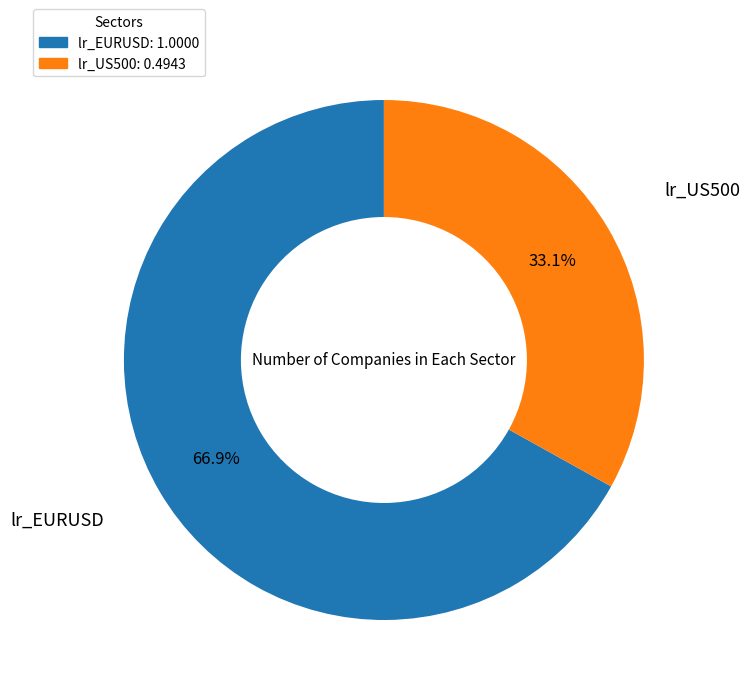

To the nearest percent, what is the difference between the lr_US500 and lr_EURUSD slice percentages?

34%